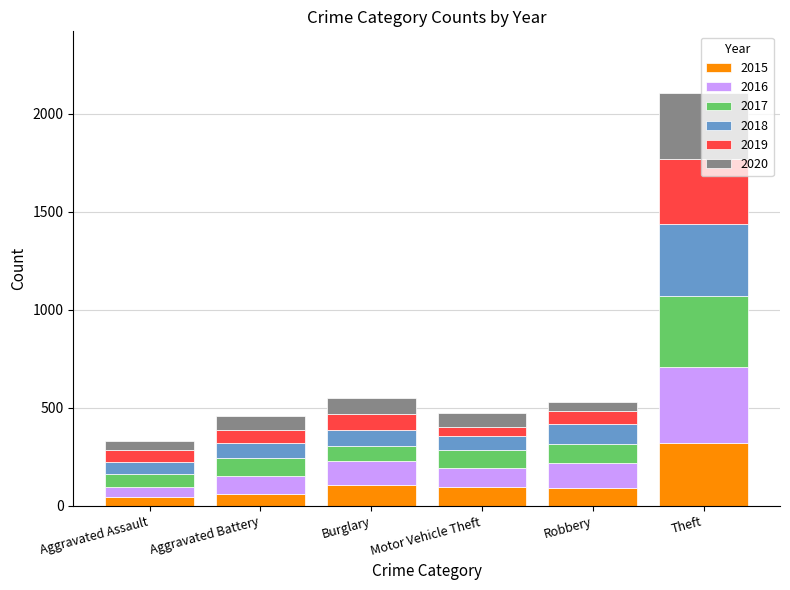

At which label does 2015 reach its peak?

Theft